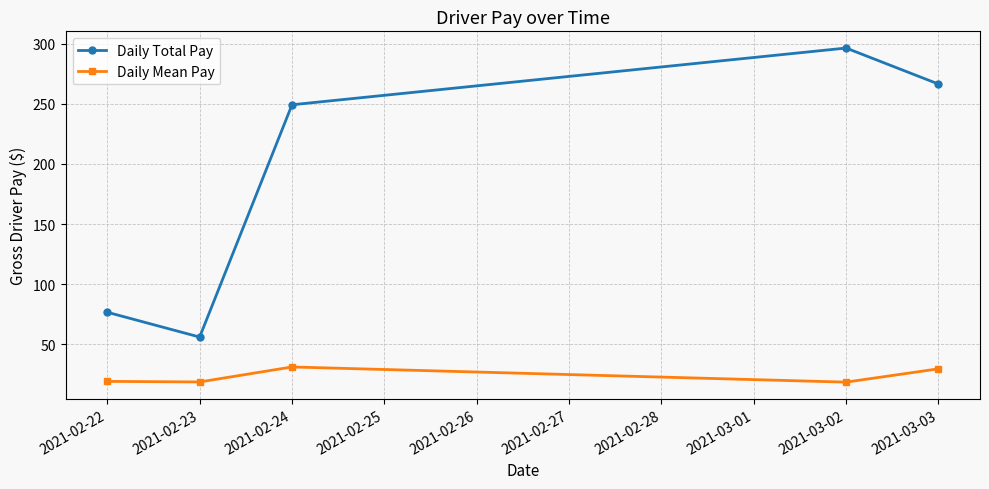

Is it true that Daily Total Pay equals 249.2 at 2021-02-24?

True